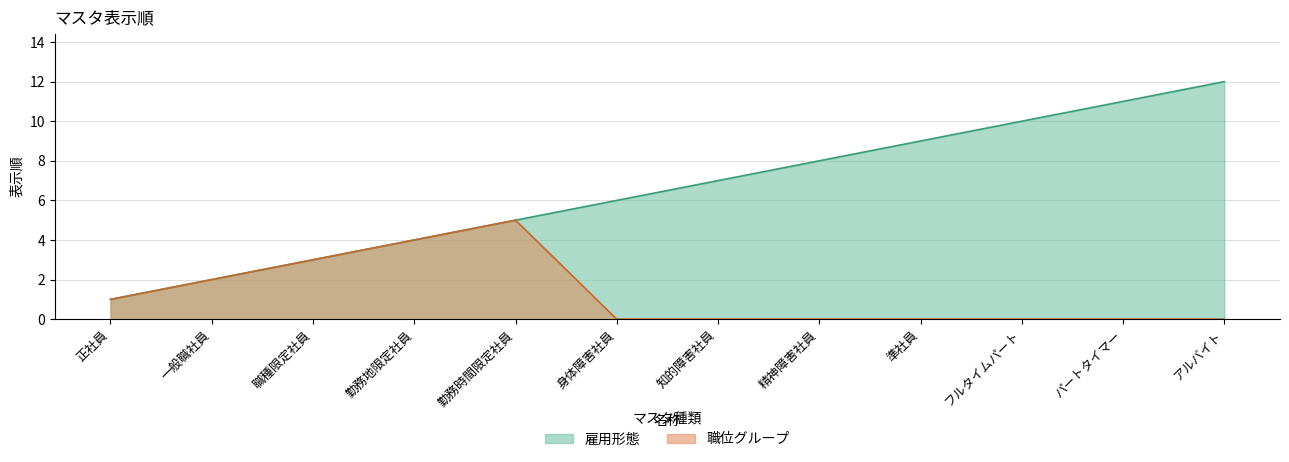

Where is 雇用形態 nearest to the value 6?

身体障害社員